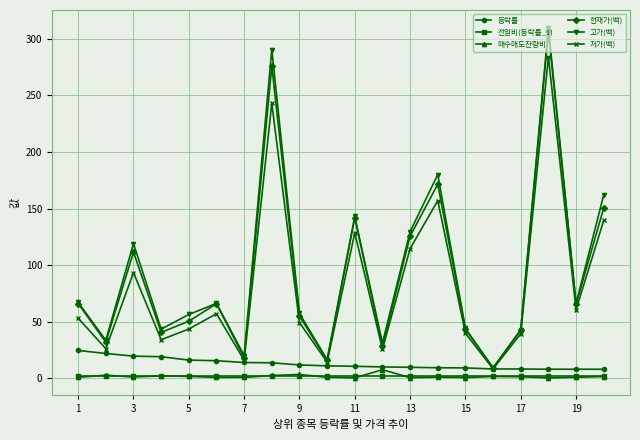

In 현재가(백), how many points are higher than both neighbors (excluding endpoints)?

6